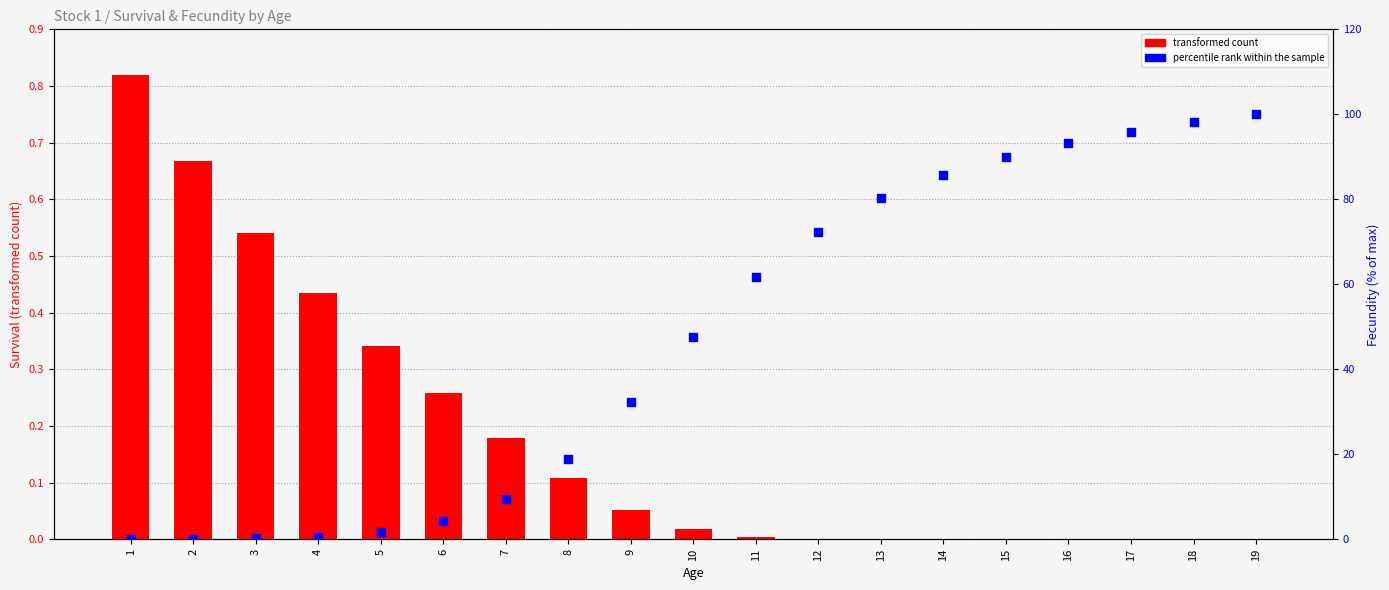

At how many categories does at least one series exceed 56?

9